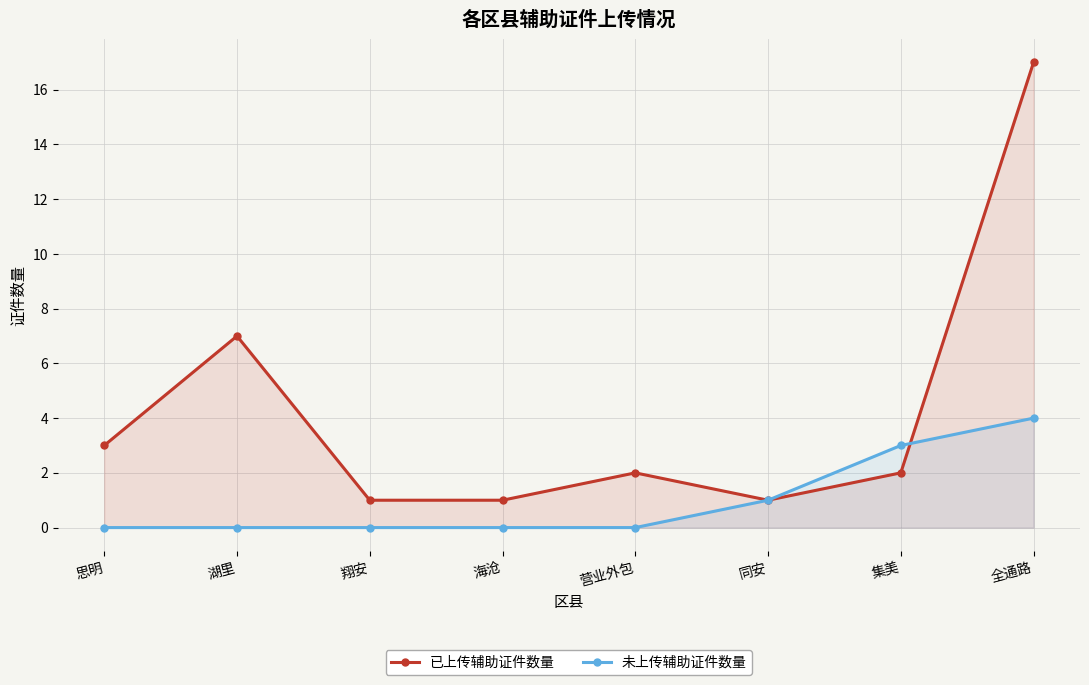

Count the number of categories in the chart.

8